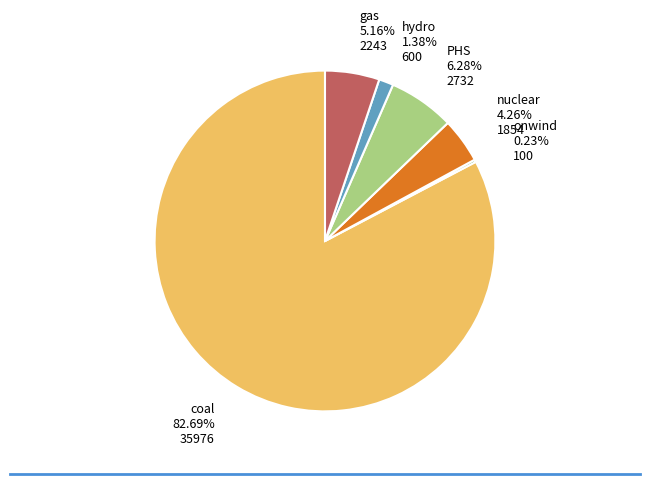

Which slice is the largest?

coal